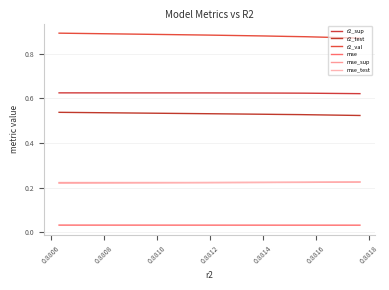

Is this an area chart (filled region under the line)?

No